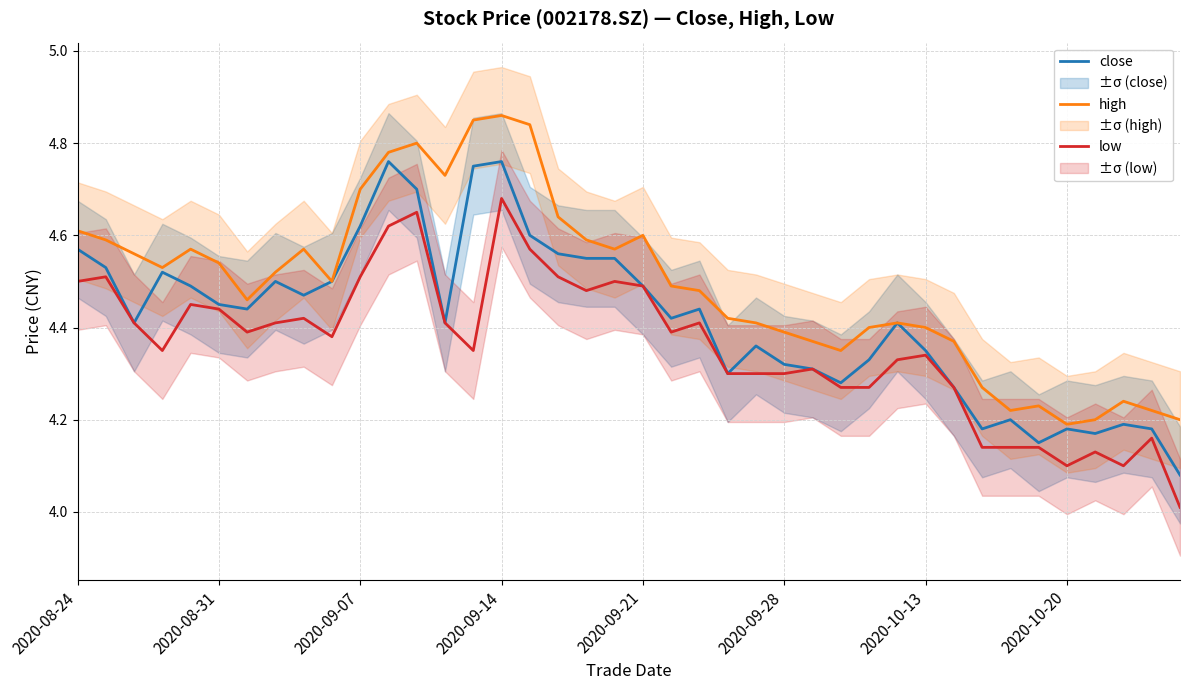

Reading right to left, extract all data points from this chart.

close: 4.1	4.2	4.2	4.2	4.2	4.2	4.2	4.2	4.3	4.3	4.4	4.3	4.3	4.3	4.3	4.4	4.3	4.4	4.4	4.5	4.5	4.5	4.6	4.6	4.8	4.8	4.4	4.7	4.8	4.6	4.5	4.5	4.5	4.4	4.5	4.5	4.5	4.4	4.5	4.6
high: 4.2	4.2	4.2	4.2	4.2	4.2	4.2	4.3	4.4	4.4	4.4	4.4	4.3	4.4	4.4	4.4	4.4	4.5	4.5	4.6	4.6	4.6	4.6	4.8	4.9	4.8	4.7	4.8	4.8	4.7	4.5	4.6	4.5	4.5	4.5	4.6	4.5	4.6	4.6	4.6
low: 4.0	4.2	4.1	4.1	4.1	4.1	4.1	4.1	4.3	4.3	4.3	4.3	4.3	4.3	4.3	4.3	4.3	4.4	4.4	4.5	4.5	4.5	4.5	4.6	4.7	4.3	4.4	4.7	4.6	4.5	4.4	4.4	4.4	4.4	4.4	4.5	4.3	4.4	4.5	4.5